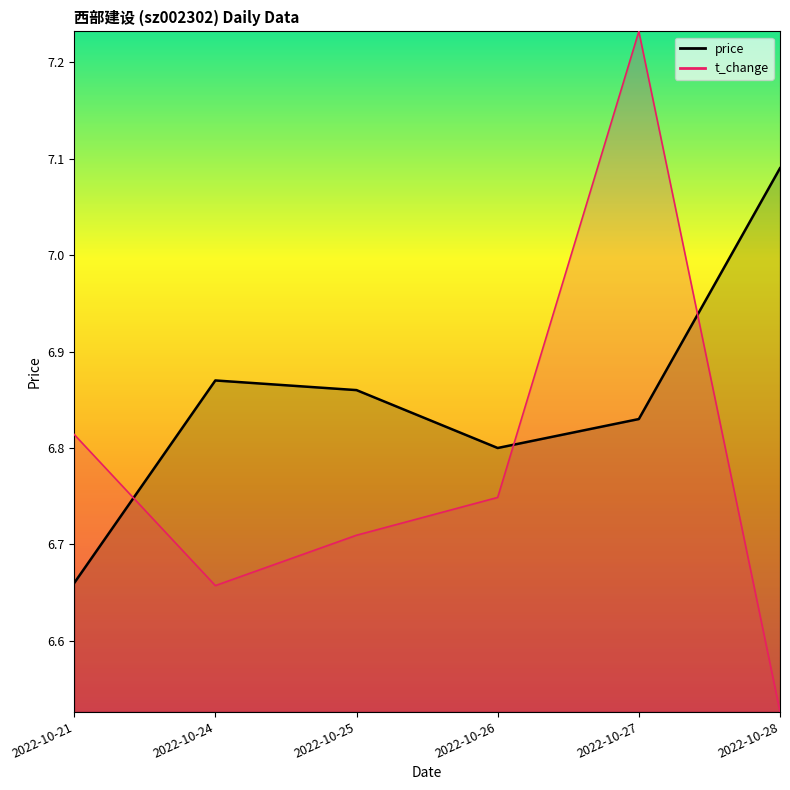

What is the total value across all series at 2022-10-24?

13.5